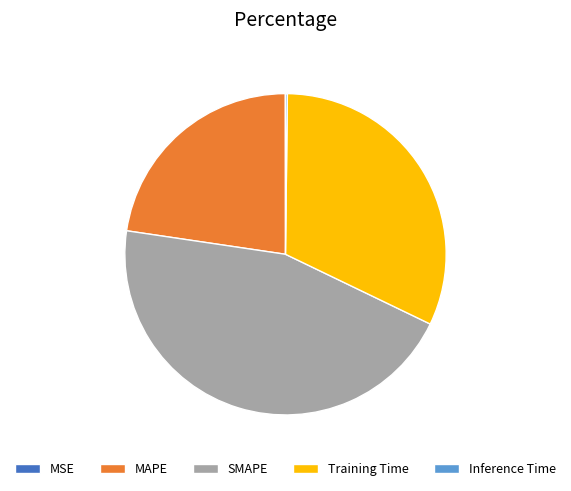

Is there any slice that represents more than half of the pie?

No